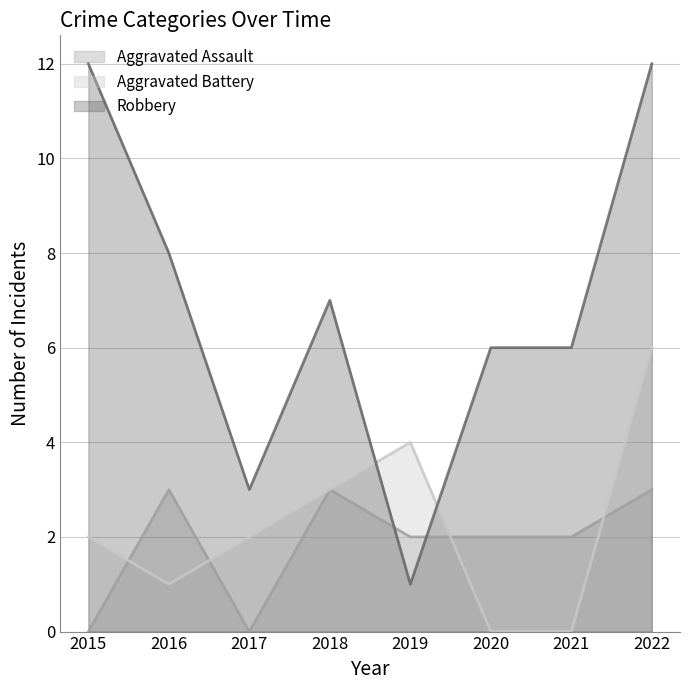

Which series has the widest spread of values?

Robbery